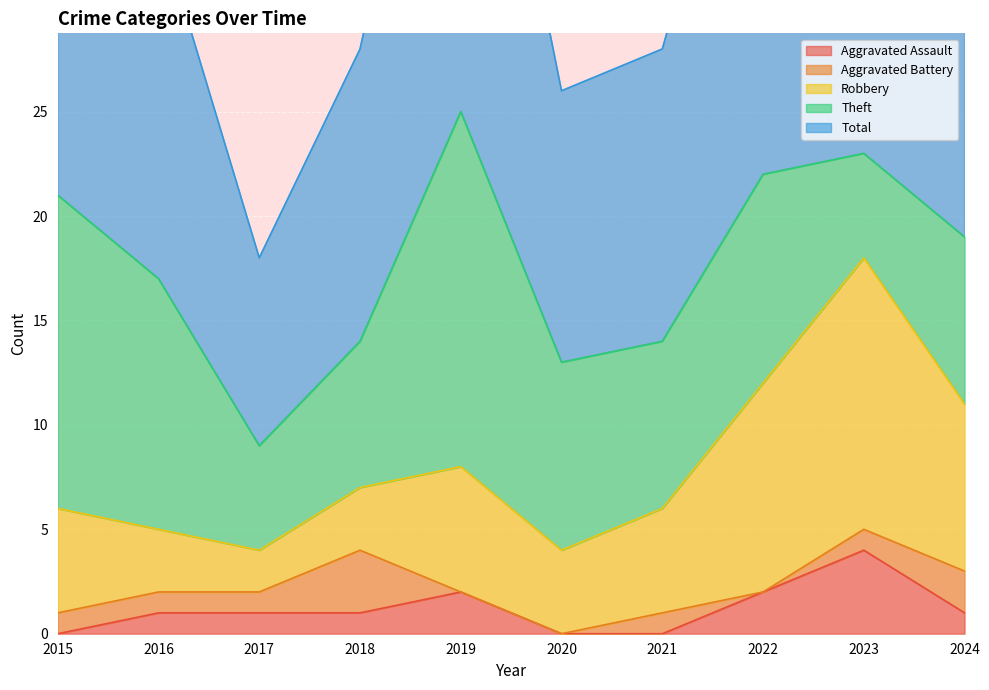

Reading left to right, transcribe all the data shown in this chart.

Aggravated Assault: 2015=0	2016=1	2017=1	2018=1	2019=2	2020=0	2021=0	2022=2	2023=4	2024=1
Aggravated Battery: 2015=1	2016=1	2017=1	2018=3	2019=0	2020=0	2021=1	2022=0	2023=1	2024=2
Robbery: 2015=5	2016=3	2017=2	2018=3	2019=6	2020=4	2021=5	2022=10	2023=13	2024=8
Theft: 2015=15	2016=12	2017=5	2018=7	2019=17	2020=9	2021=8	2022=10	2023=5	2024=8
Total: 2015=21	2016=17	2017=9	2018=14	2019=25	2020=13	2021=14	2022=23	2023=23	2024=19